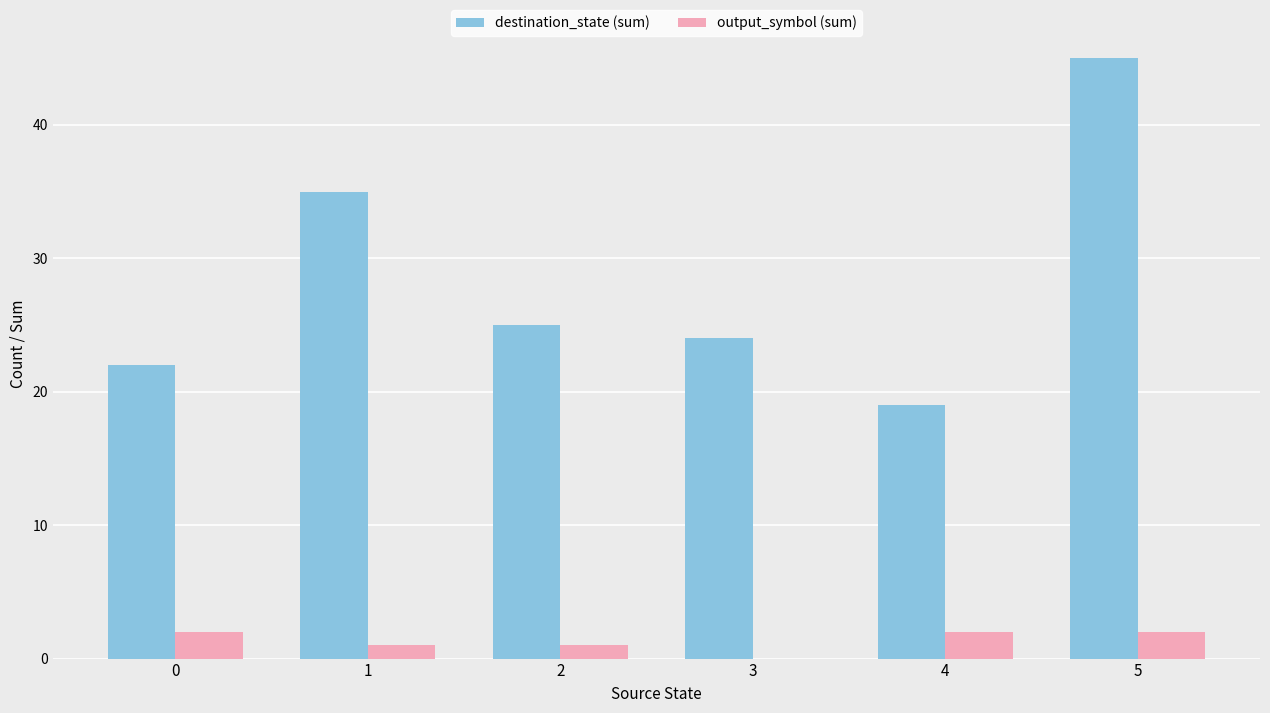

Which category has the highest value across all series?

5